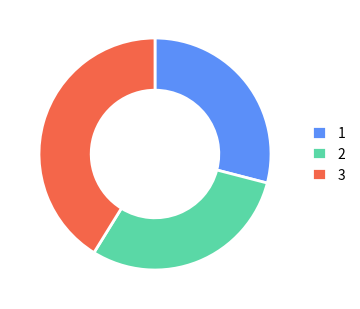

Is there any slice that represents more than half of the pie?

No